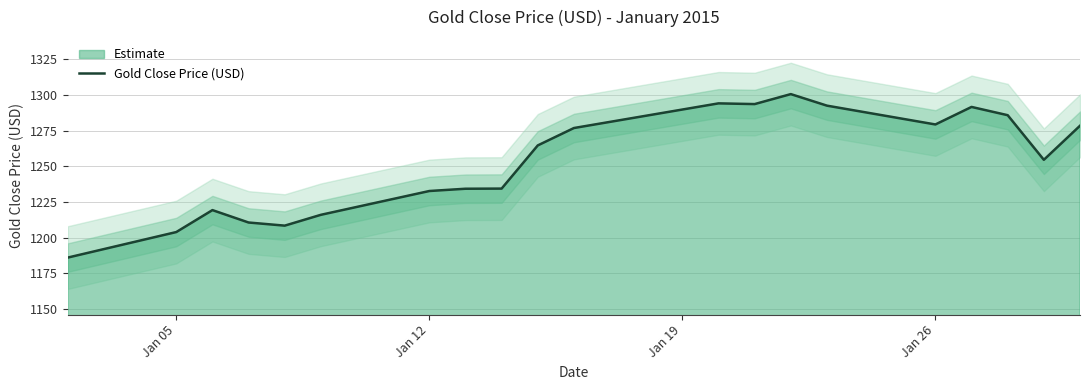

What is the lowest value of the Gold Close Price (USD) series?

1186.0